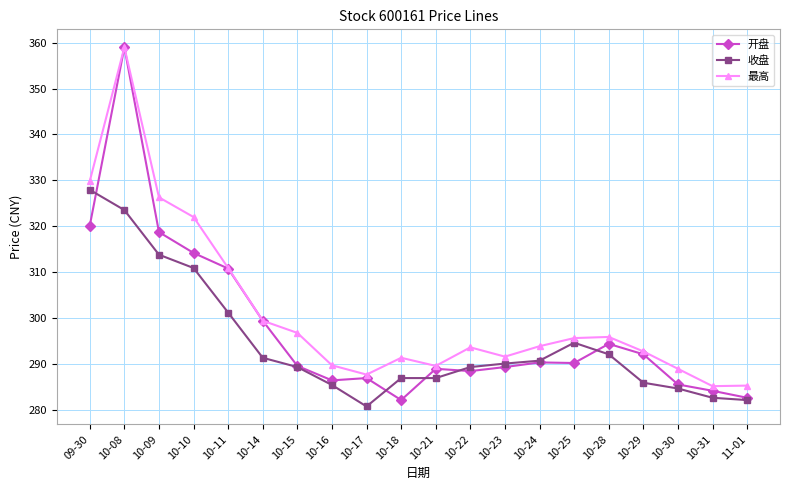

At which category is the sum across all series the highest?

10-08